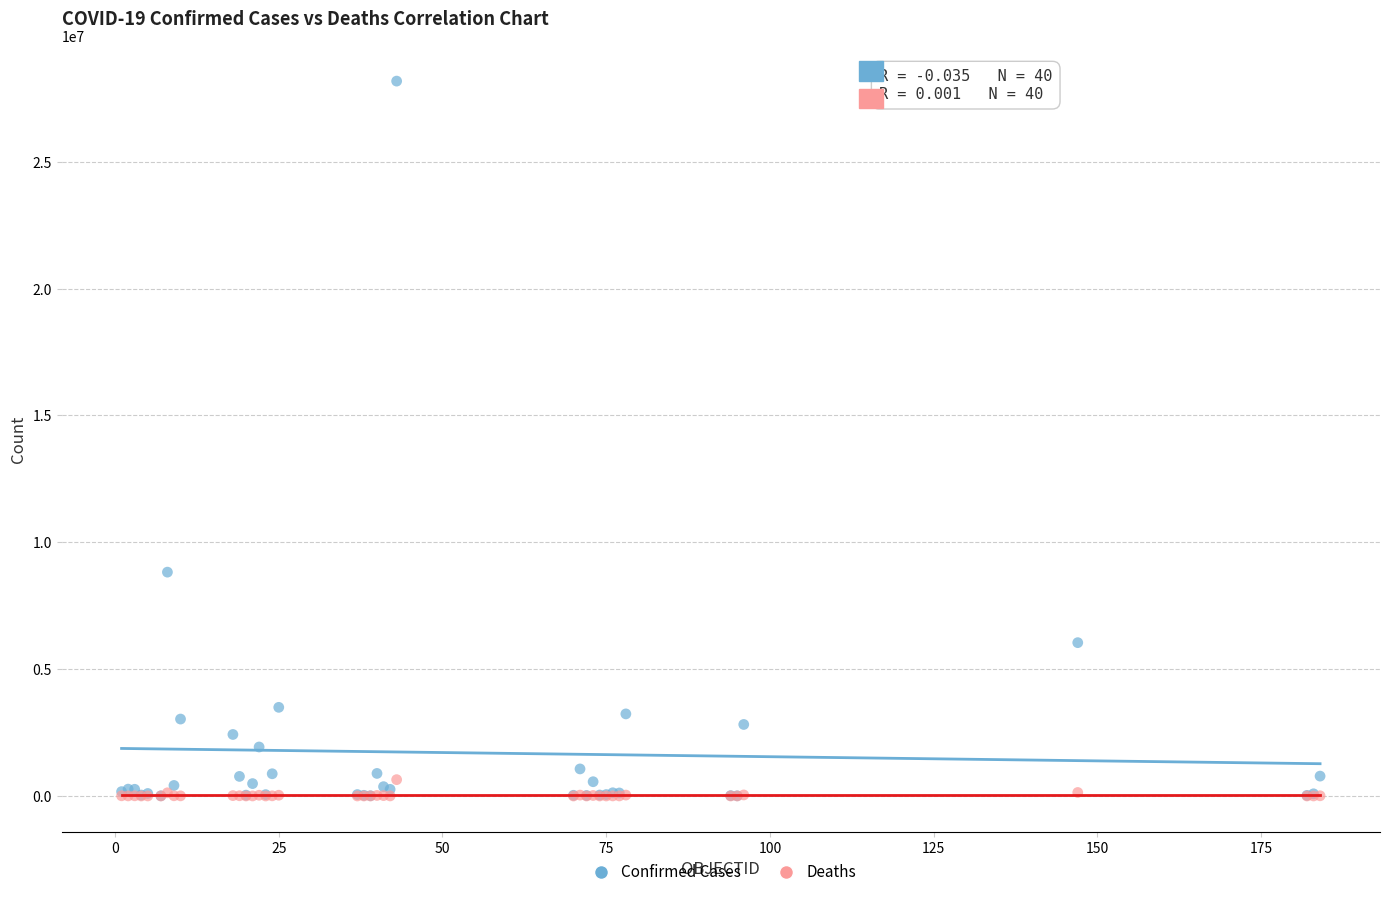

Which series contains the highest Y value?

Confirmed Cases